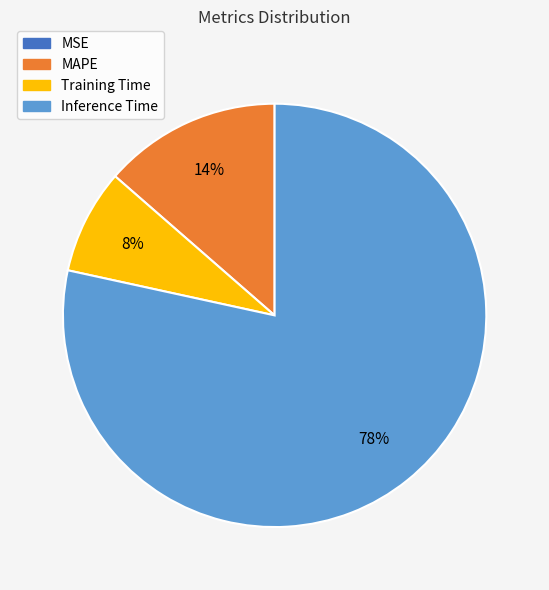

Is it true that Training Time is 8% of the pie?

True